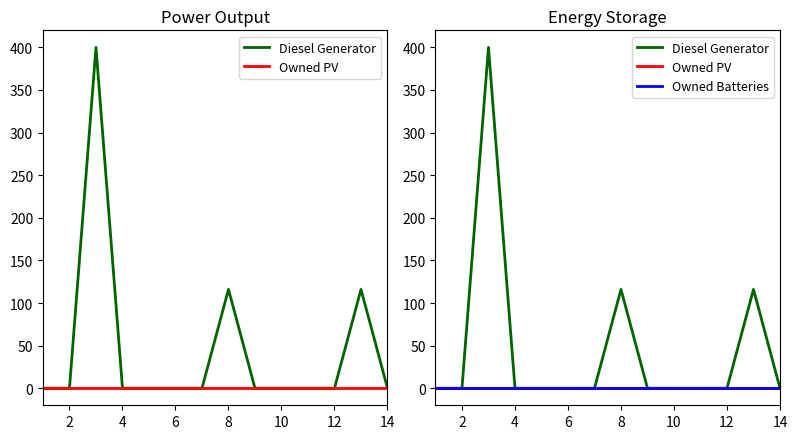

Does the chart have visible grid lines?

No